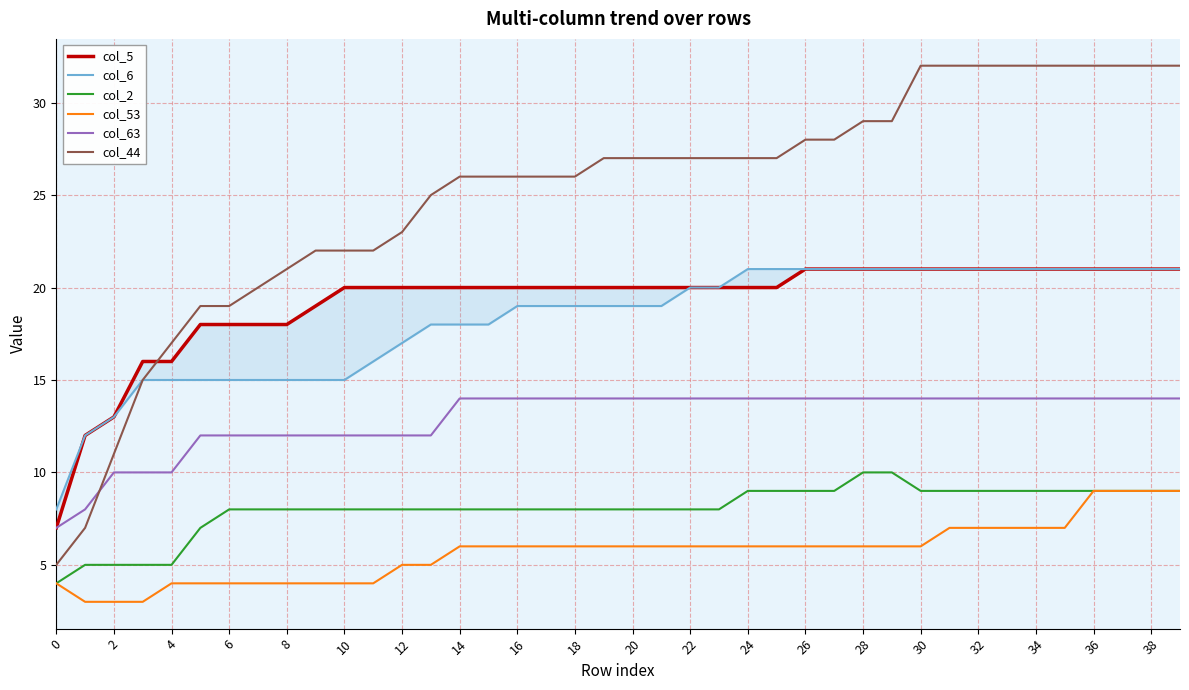

List the series in order of their peak value, lowest first.

col_53, col_2, col_63, col_5, col_6, col_44